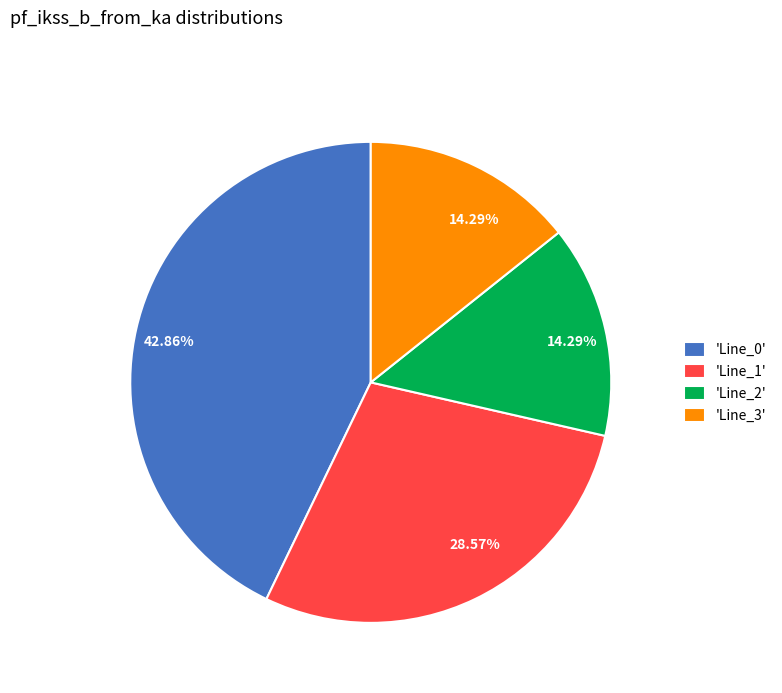

Between 'Line_2' and 'Line_0', which is larger?

'Line_0'